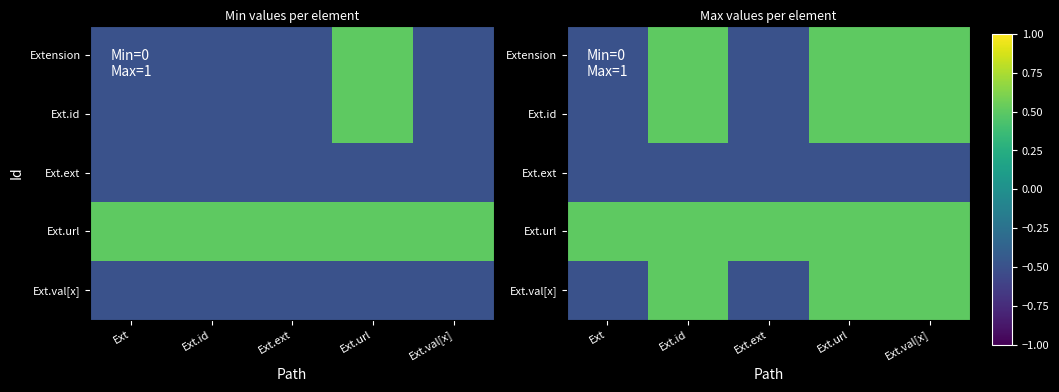

At which label does Ext.id reach its minimum?

Ext